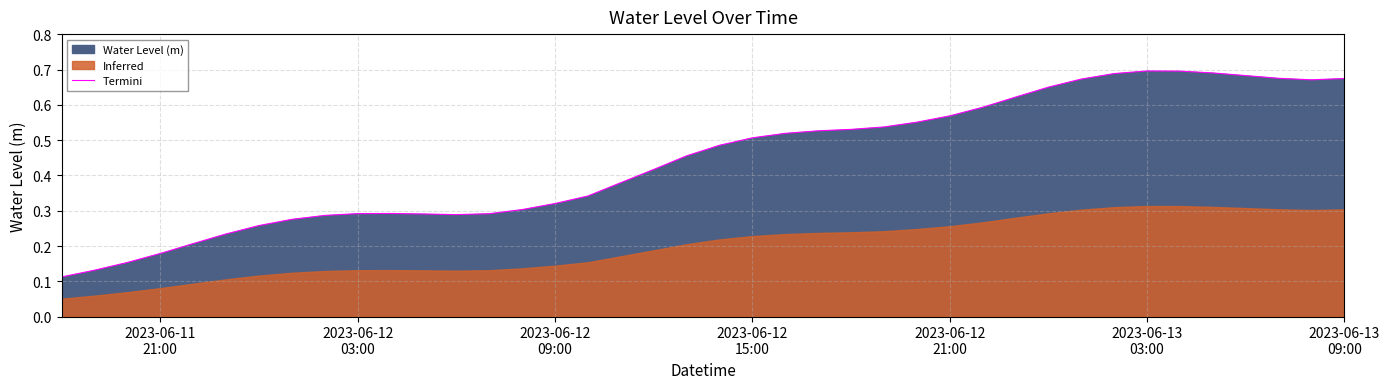

Does the chart display data point markers on the line(s)?

No